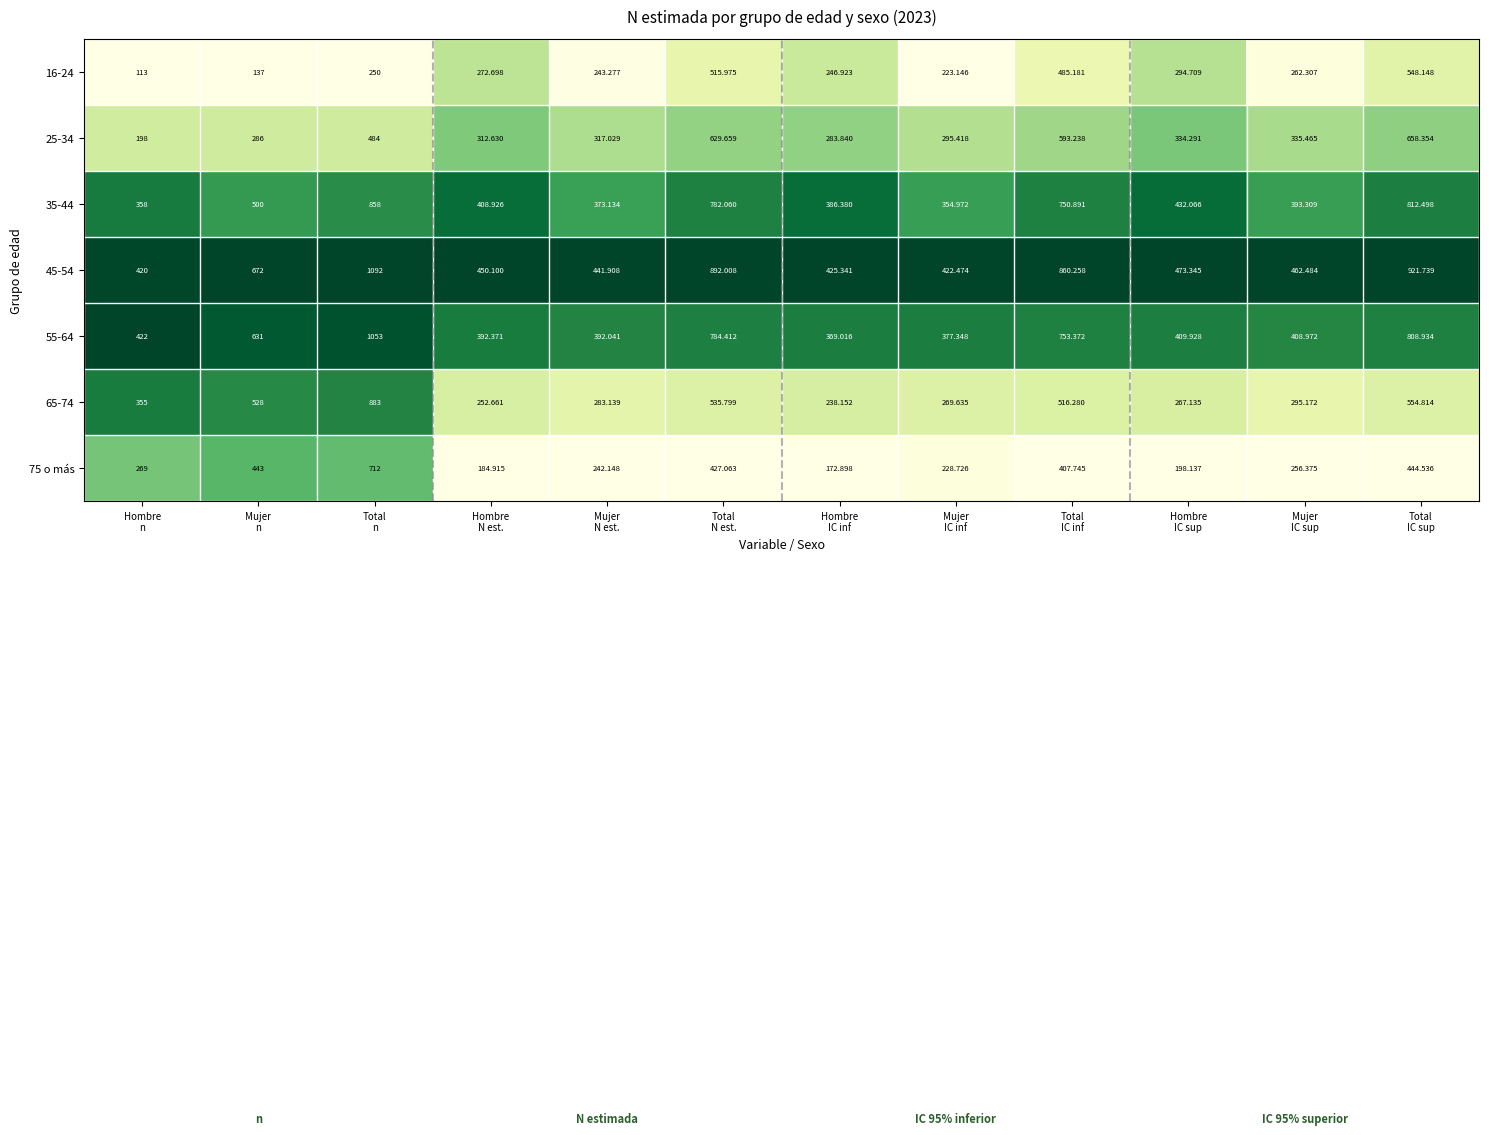

Count the number of data series in this chart.

7